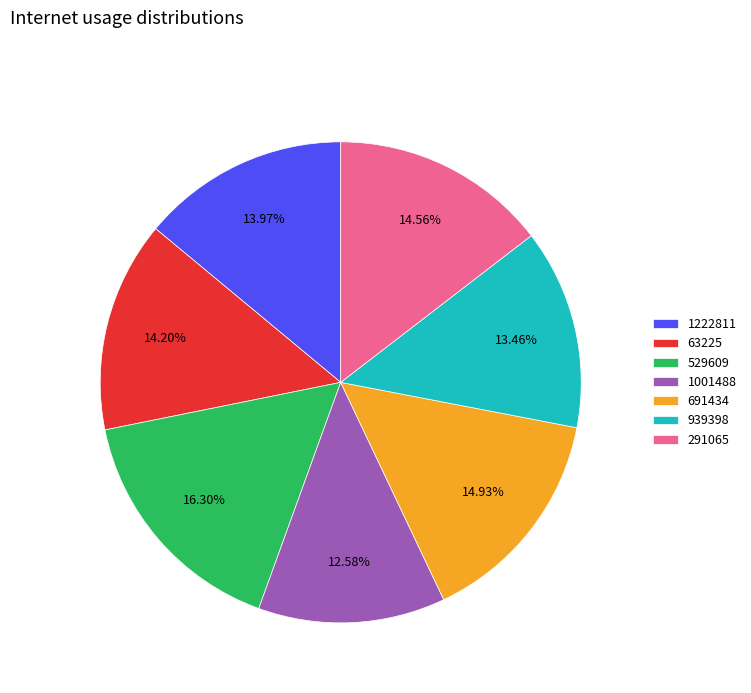

Combined, do 529609 and 691434 account for over 50%?

No